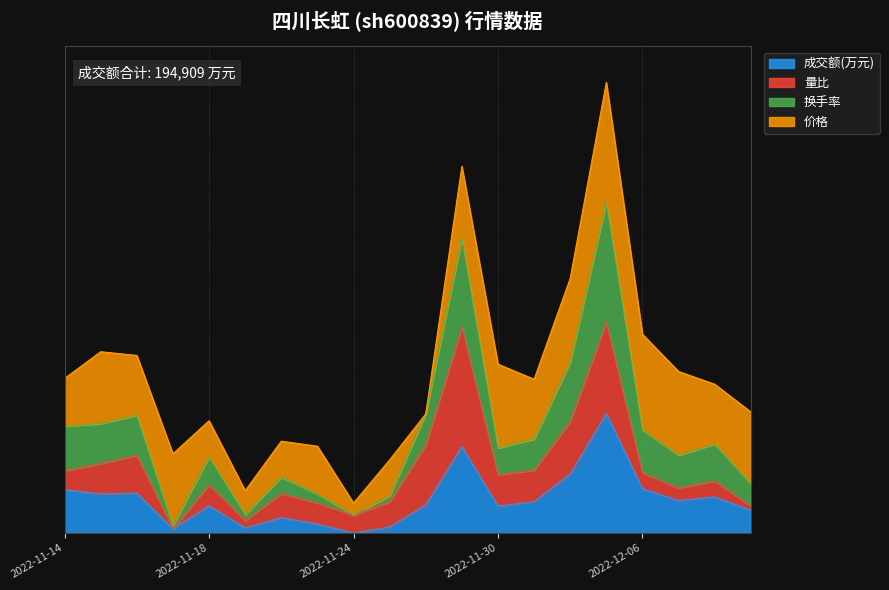

At which category does the chart reach its peak across all series?

2022-12-05